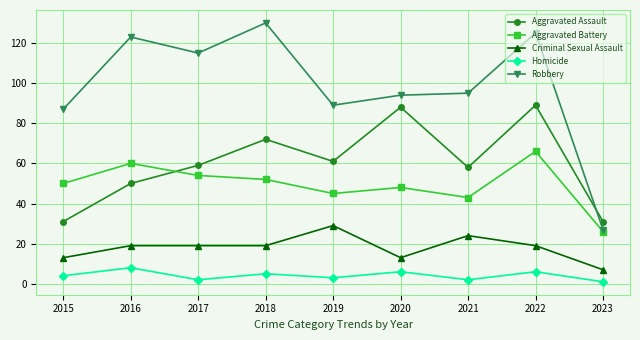

Reading left to right, extract all data points from this chart.

Aggravated Assault: 2015=31	2016=50	2017=59	2018=72	2019=61	2020=88	2021=58	2022=89	2023=31
Aggravated Battery: 2015=50	2016=60	2017=54	2018=52	2019=45	2020=48	2021=43	2022=66	2023=26
Criminal Sexual Assault: 2015=13	2016=19	2017=19	2018=19	2019=29	2020=13	2021=24	2022=19	2023=7
Homicide: 2015=4	2016=8	2017=2	2018=5	2019=3	2020=6	2021=2	2022=6	2023=1
Robbery: 2015=87	2016=123	2017=115	2018=130	2019=89	2020=94	2021=95	2022=125	2023=27